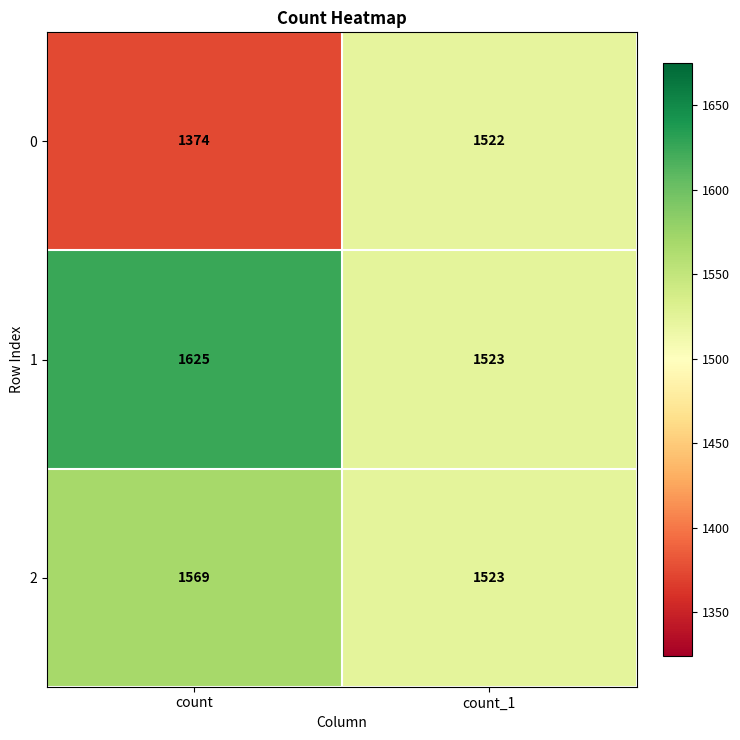

The 0 series shows 2462 at count_1. True or false?

False